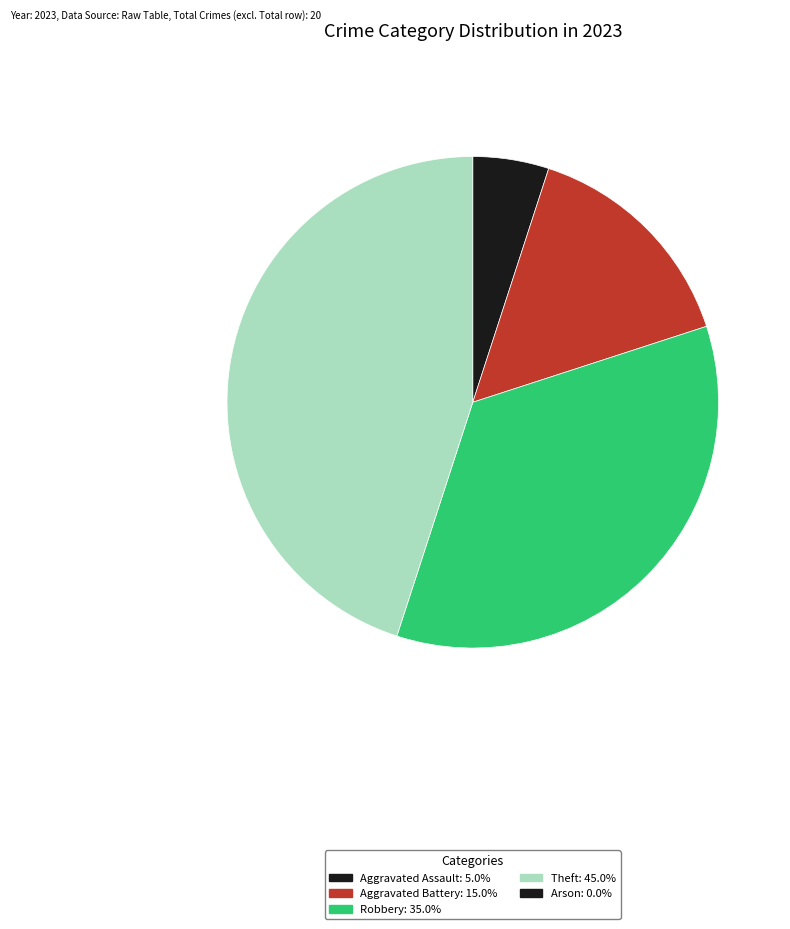

Does any single category account for the majority?

No